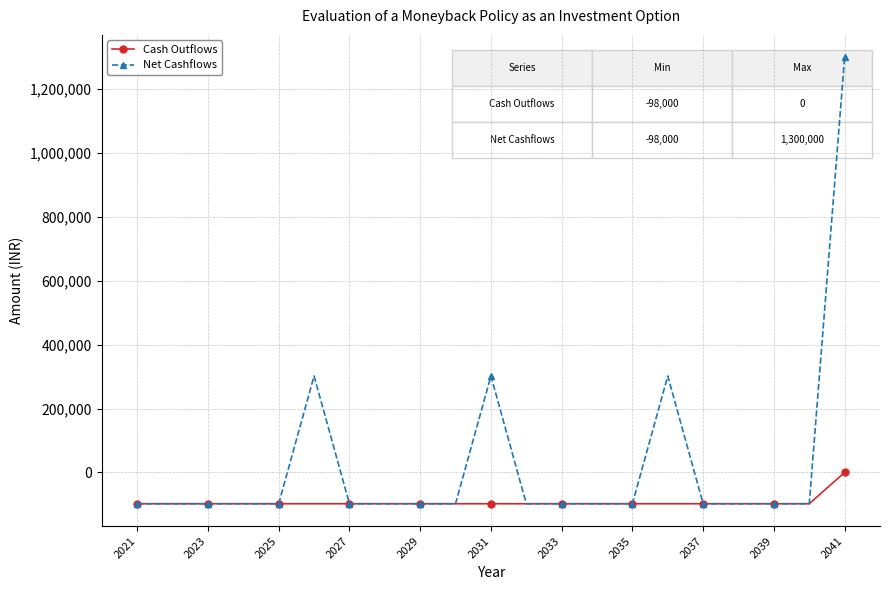

What is the greatest value displayed?

1300000